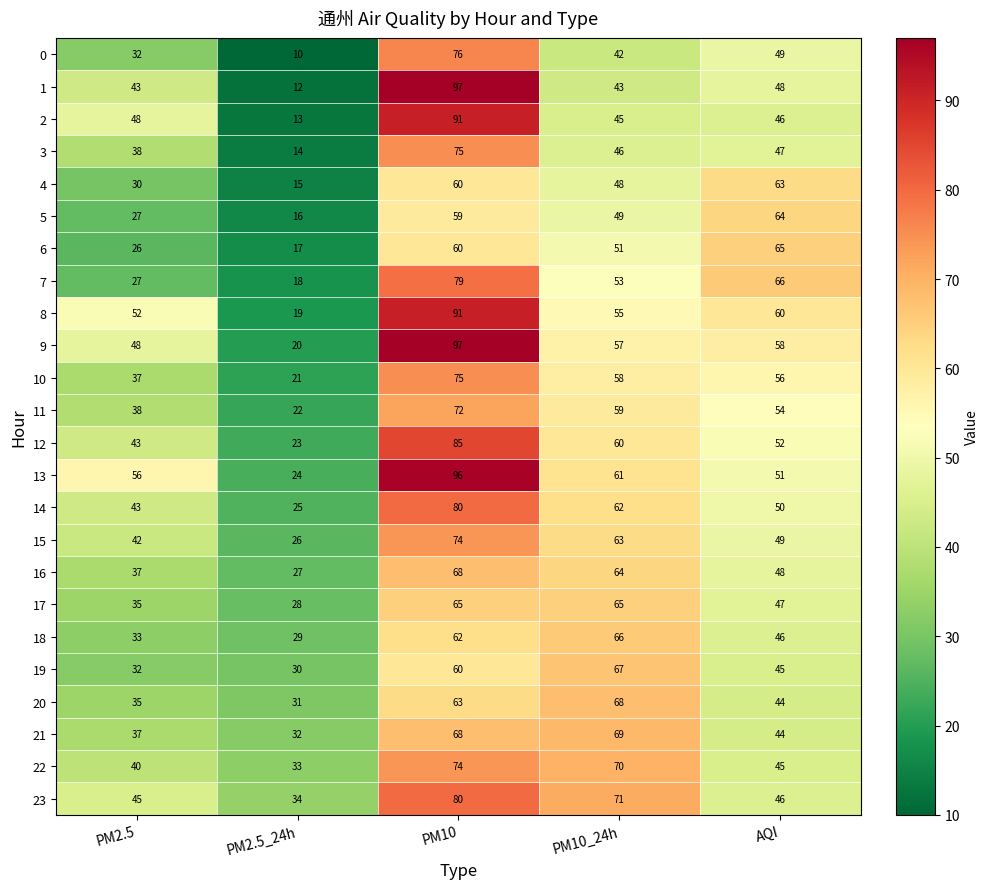

At PM10_24h, list the series in order from largest to smallest.

23, 22, 21, 20, 19, 18, 17, 16, 15, 14, 13, 12, 11, 10, 9, 8, 7, 6, 5, 4, 3, 2, 1, 0